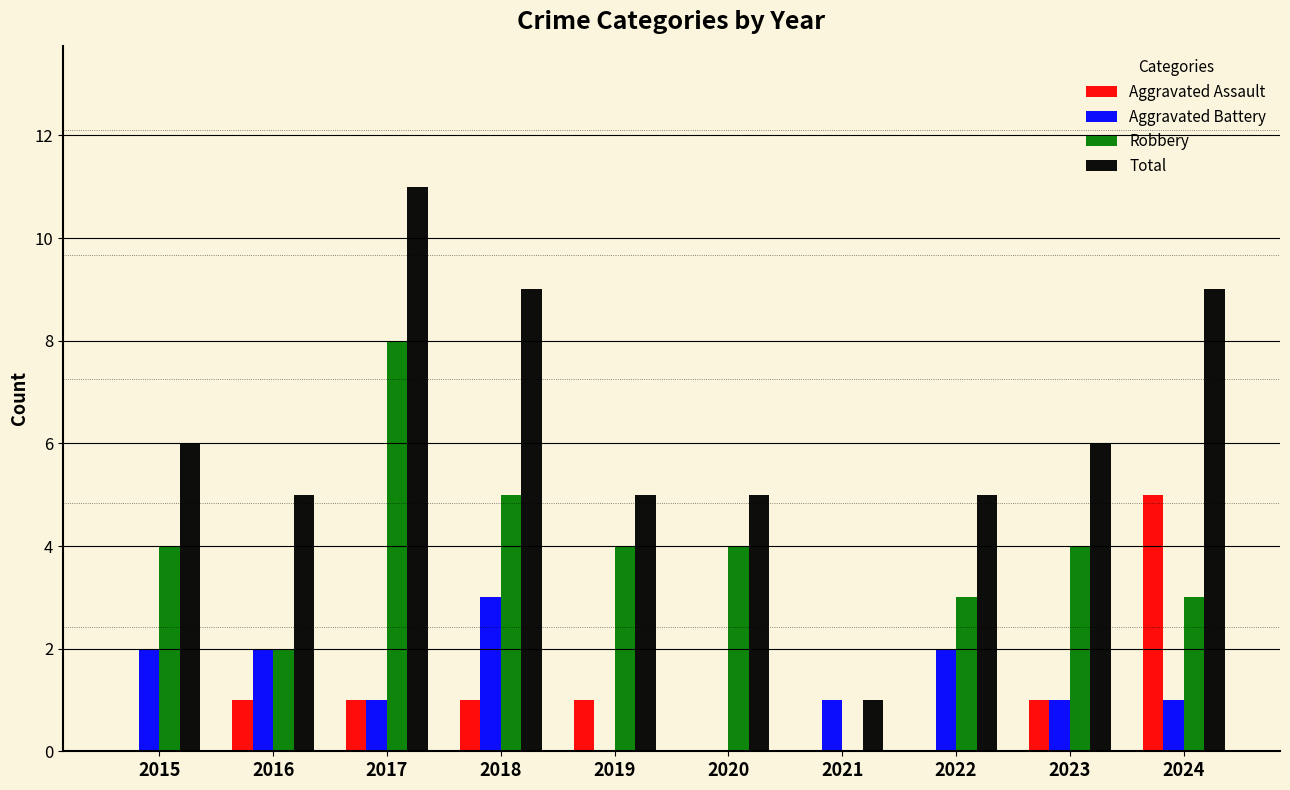

What are all the series names shown in the legend?

Aggravated Assault, Aggravated Battery, Robbery, Total